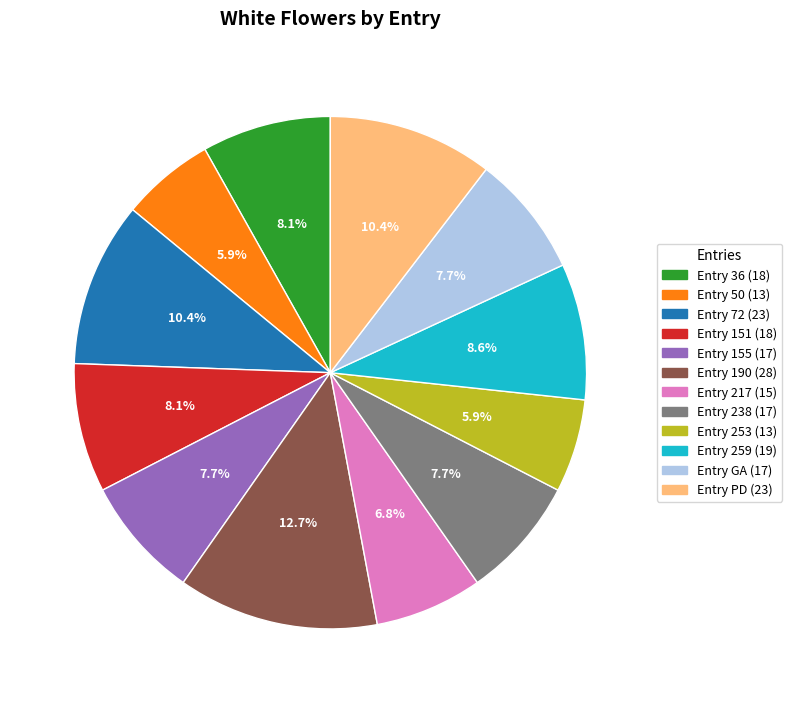

What percentage do Entry 217 (15) and Entry 190 (28) together represent?

19.5%